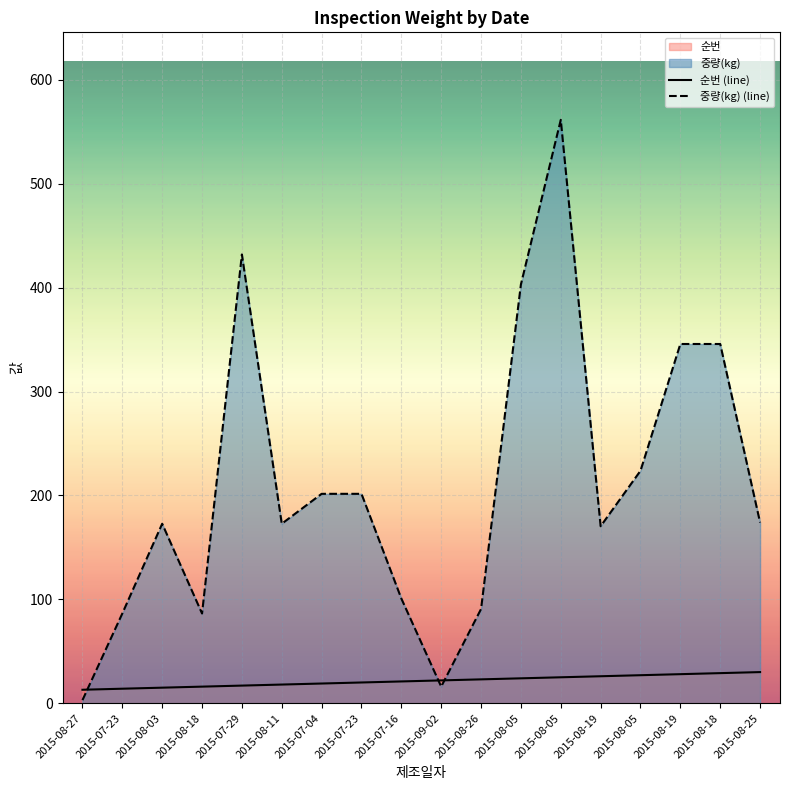

In 중량(kg) (line), how many points are lower than both neighbors (excluding endpoints)?

4